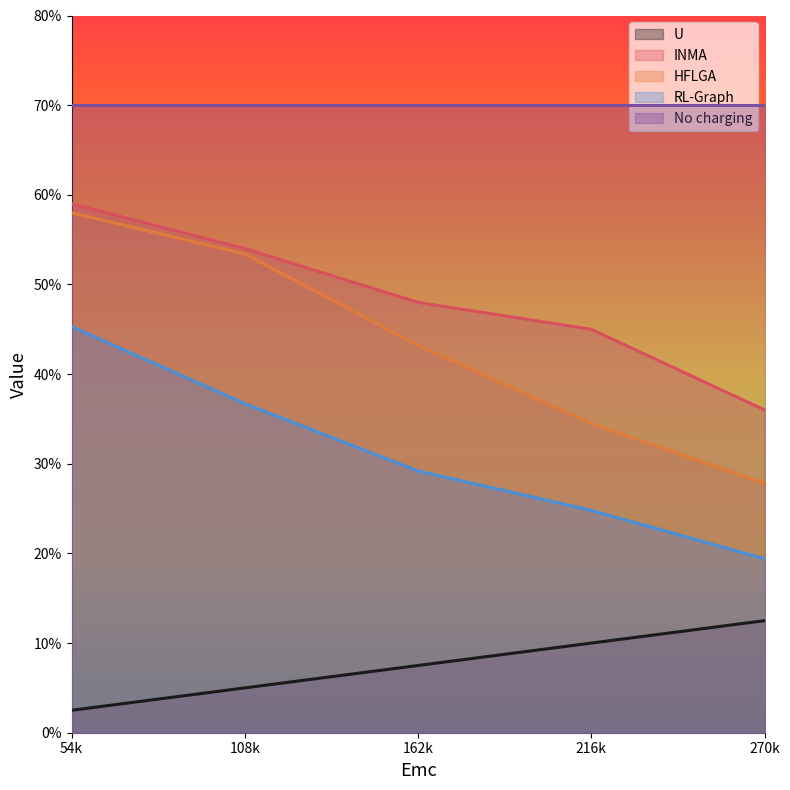

Is the value of RL-Graph at 54000 greater than the value of INMA at 270000?

Yes